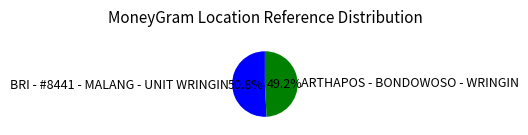

Does BRI - #8441 - MALANG - UNIT WRINGIN represent more than half of the total?

Yes